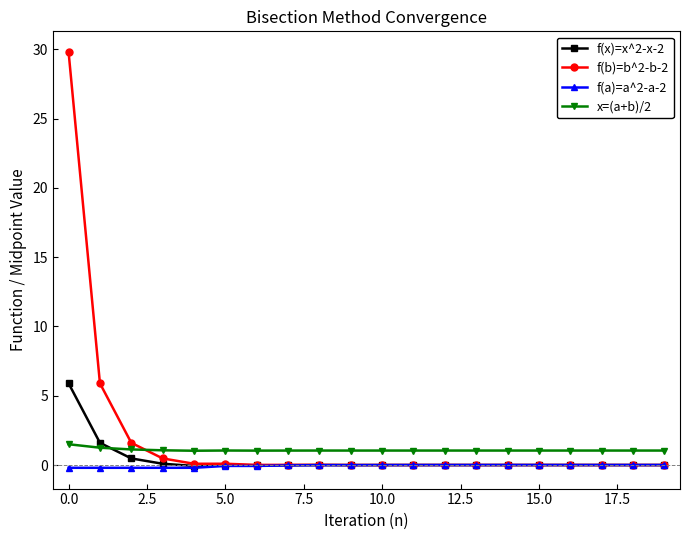

True or false: f(a)=a^2-a-2 and x=(a+b)/2 cross at least once.

False